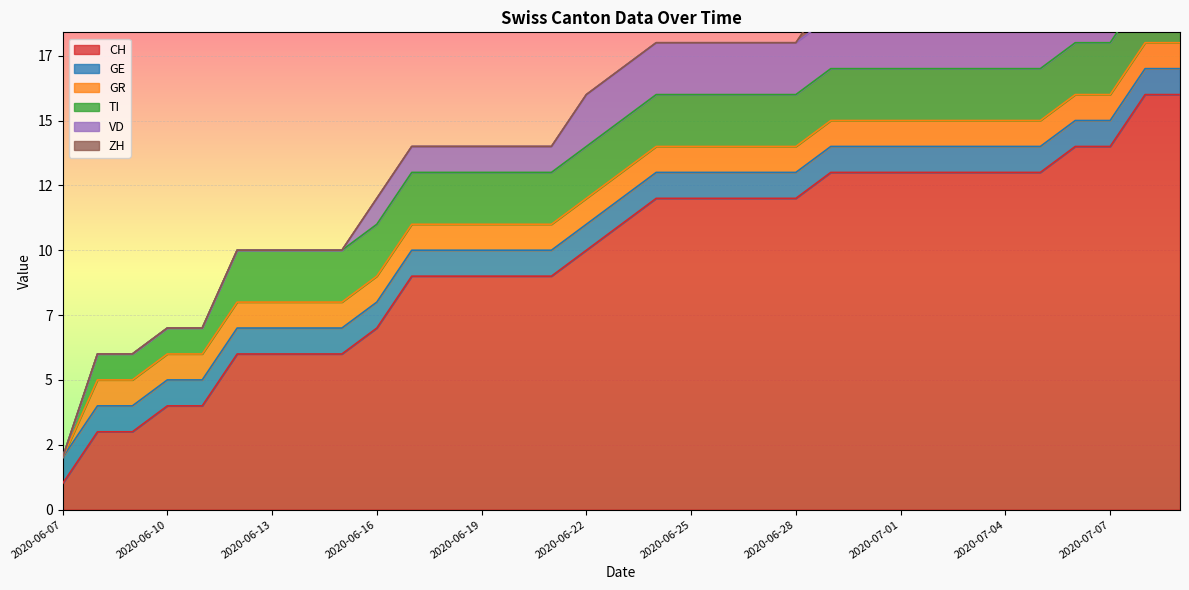

Which category has the lowest value across all series?

2020-06-07